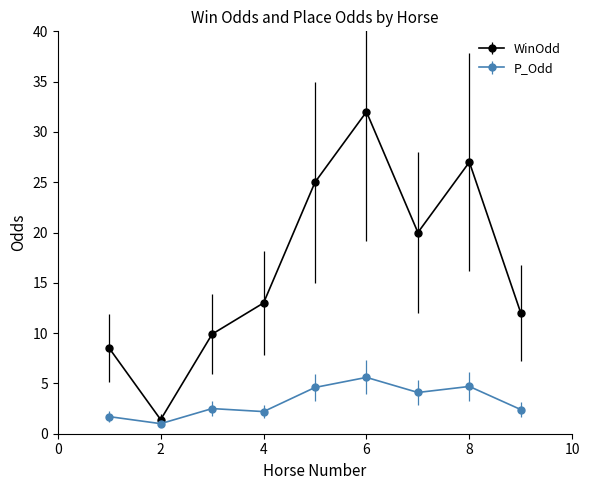

What is the lowest value of the WinOdd series?

1.4